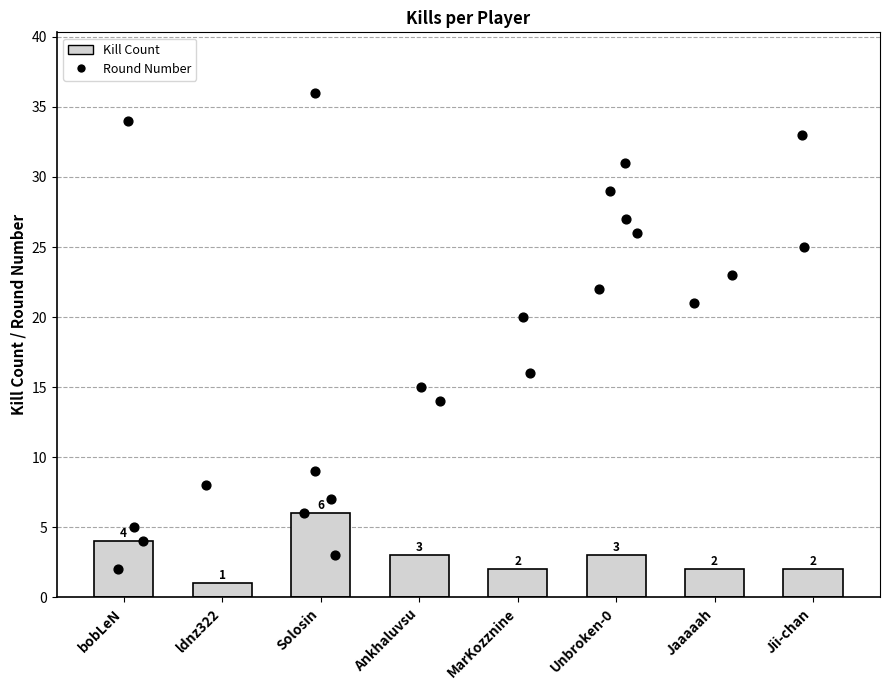

What is the change in value from Solosin to Jaaaaah?

-4